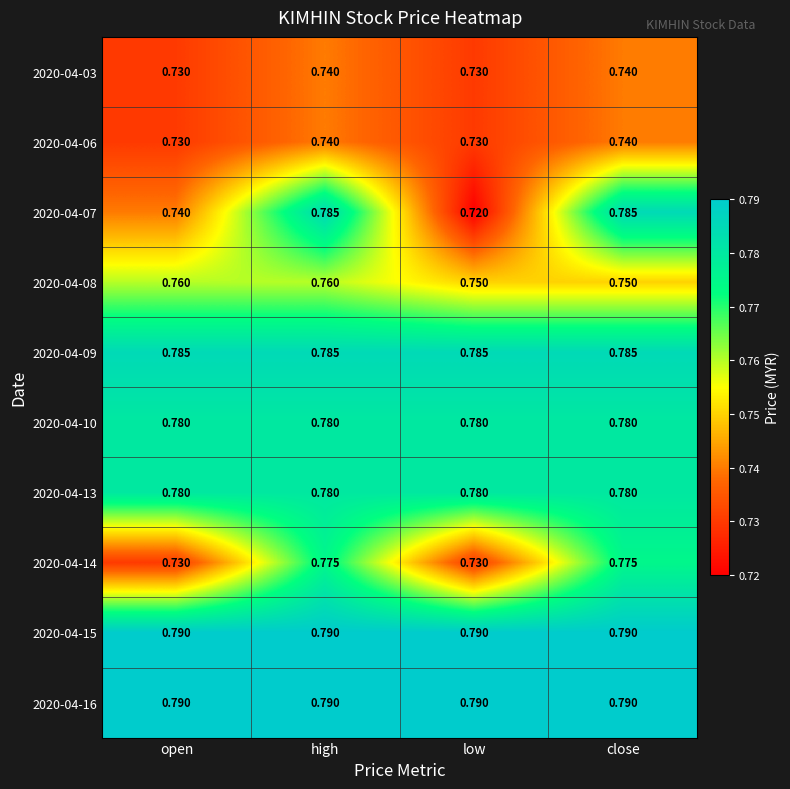

At which category is the sum across all series the highest?

high